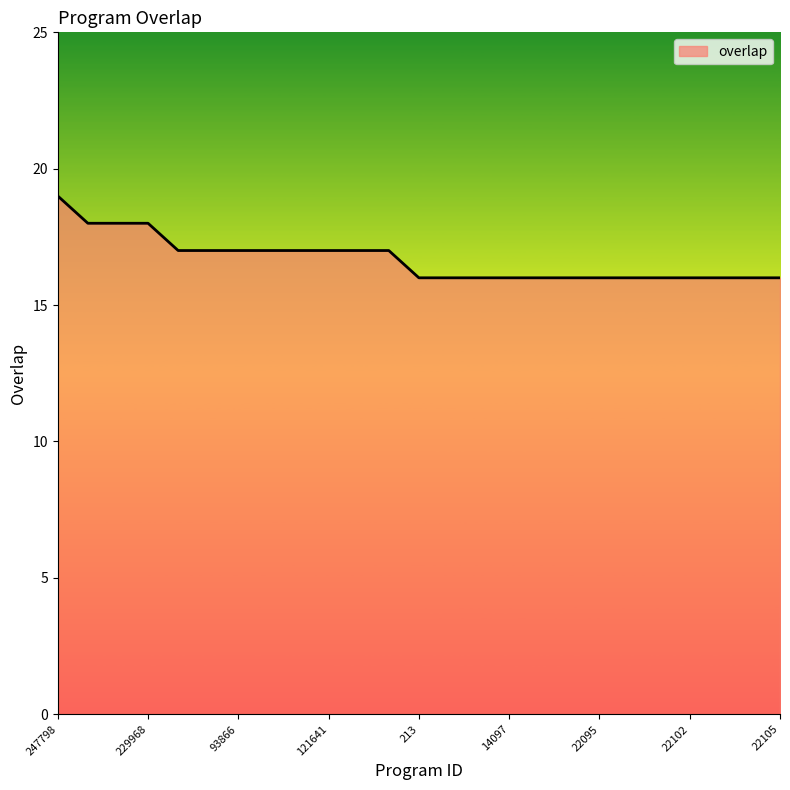

What is the greatest value displayed?

19